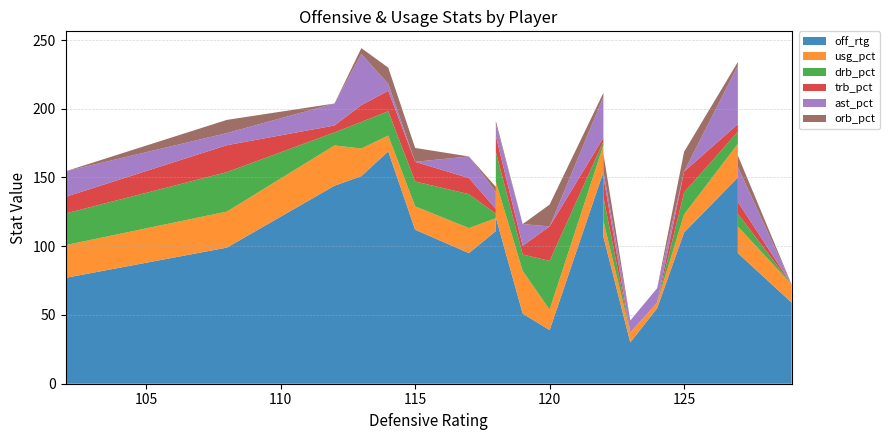

Reading left to right, list all the values displayed in this chart.

off_rtg: Rudy Gay=121.0	DeMarcus Cousins=129.0	Jason Thompson=107.0	Isaiah Thomas=150.0	Ben McLemore=59.0	Marcus Thornton=95.0	Derrick Williams=110.0	Jimmer Fredette=95.0	Travis Outlaw=55.0	Quincy Acy=39.0	Tony Parker=154.0	Tim Duncan=99.0	Kawhi Leonard=111.0	Tiago Splitter=169.0	Marco Belinelli=51.0	Manu Ginobili=144.0	Boris Diaw=151.0	Danny Green=77.0	Patty Mills=30.0	Aron Baynes=112.0
usg_pct: Rudy Gay=25.9	DeMarcus Cousins=32.4	Jason Thompson=11.5	Isaiah Thomas=24.5	Ben McLemore=13.2	Marcus Thornton=18.2	Derrick Williams=13.1	Jimmer Fredette=19.4	Travis Outlaw=4.0	Quincy Acy=14.9	Tony Parker=19.4	Tim Duncan=26.2	Kawhi Leonard=9.4	Tiago Splitter=11.5	Marco Belinelli=31.0	Manu Ginobili=29.3	Boris Diaw=20.1	Danny Green=23.8	Patty Mills=7.2	Aron Baynes=17.0
drb_pct: Rudy Gay=21.8	DeMarcus Cousins=25.7	Jason Thompson=17.3	Isaiah Thomas=8.8	Ben McLemore=0.0	Marcus Thornton=24.7	Derrick Williams=16.0	Jimmer Fredette=9.2	Travis Outlaw=0.0	Quincy Acy=35.4	Tony Parker=2.7	Tim Duncan=28.7	Kawhi Leonard=3.3	Tiago Splitter=17.7	Marco Belinelli=12.0	Manu Ginobili=9.5	Boris Diaw=19.3	Danny Green=23.0	Patty Mills=0.0	Aron Baynes=18.1
trb_pct: Rudy Gay=11.6	DeMarcus Cousins=18.9	Jason Thompson=15.1	Isaiah Thomas=5.5	Ben McLemore=0.0	Marcus Thornton=11.7	Derrick Williams=15.2	Jimmer Fredette=8.7	Travis Outlaw=0.0	Quincy Acy=25.1	Tony Parker=2.8	Tim Duncan=19.6	Kawhi Leonard=3.5	Tiago Splitter=14.9	Marco Belinelli=6.3	Manu Ginobili=5.0	Boris Diaw=12.2	Danny Green=12.1	Patty Mills=0.0	Aron Baynes=14.3
ast_pct: Rudy Gay=8.5	DeMarcus Cousins=14.4	Jason Thompson=3.5	Isaiah Thomas=42.6	Ben McLemore=0.0	Marcus Thornton=15.7	Derrick Williams=0.0	Jimmer Fredette=25.4	Travis Outlaw=10.5	Quincy Acy=0.0	Tony Parker=29.7	Tim Duncan=8.8	Kawhi Leonard=12.3	Tiago Splitter=5.0	Marco Belinelli=15.8	Manu Ginobili=16.0	Boris Diaw=37.2	Danny Green=18.6	Patty Mills=8.8	Aron Baynes=0.0
orb_pct: Rudy Gay=2.4	DeMarcus Cousins=12.9	Jason Thompson=13.0	Isaiah Thomas=2.6	Ben McLemore=0.0	Marcus Thornton=0.0	Derrick Williams=14.4	Jimmer Fredette=8.3	Travis Outlaw=0.0	Quincy Acy=15.9	Tony Parker=3.0	Tim Duncan=9.6	Kawhi Leonard=3.7	Tiago Splitter=11.8	Marco Belinelli=0.0	Manu Ginobili=0.0	Boris Diaw=4.3	Danny Green=0.0	Patty Mills=0.0	Aron Baynes=10.1